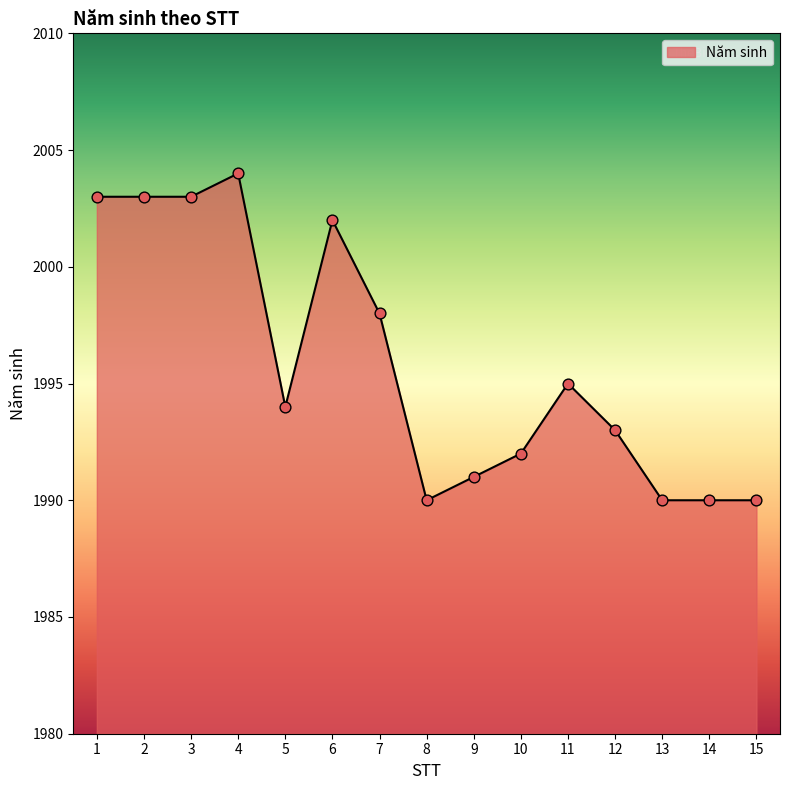

Approximately how many times larger is the value at 13 compared to 4?

1.0